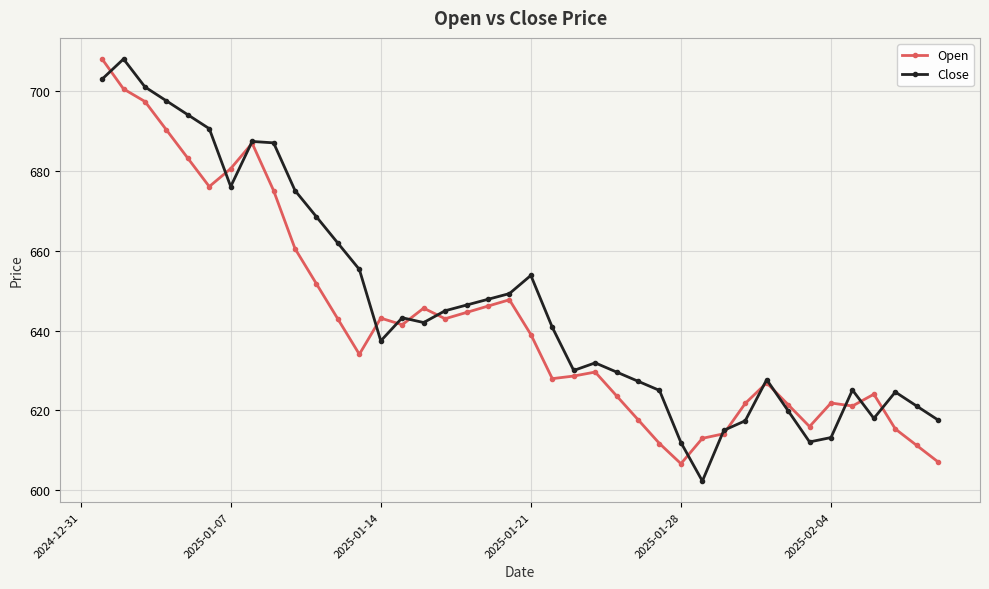

What is the value of the Open point at the 29th from the left?

613.0